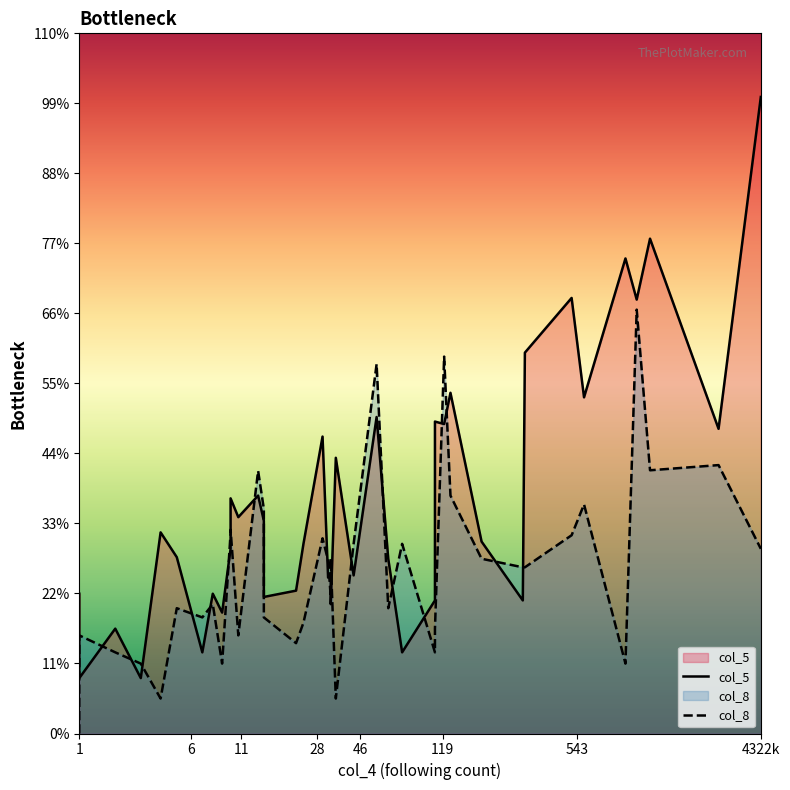

After their last crossing, which series has the higher values: col_5 or col_8?

col_5